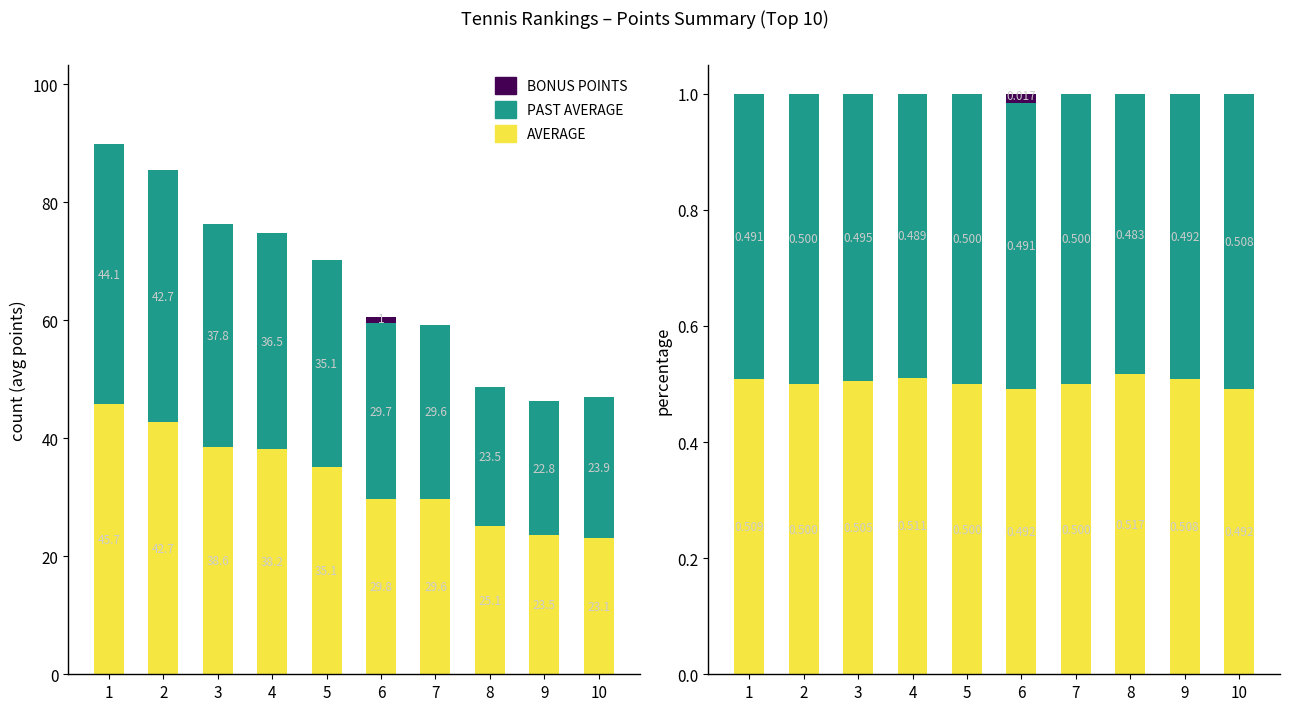

What are all the series names shown in the legend?

AVERAGE, PAST AVERAGE, BONUS POINTS